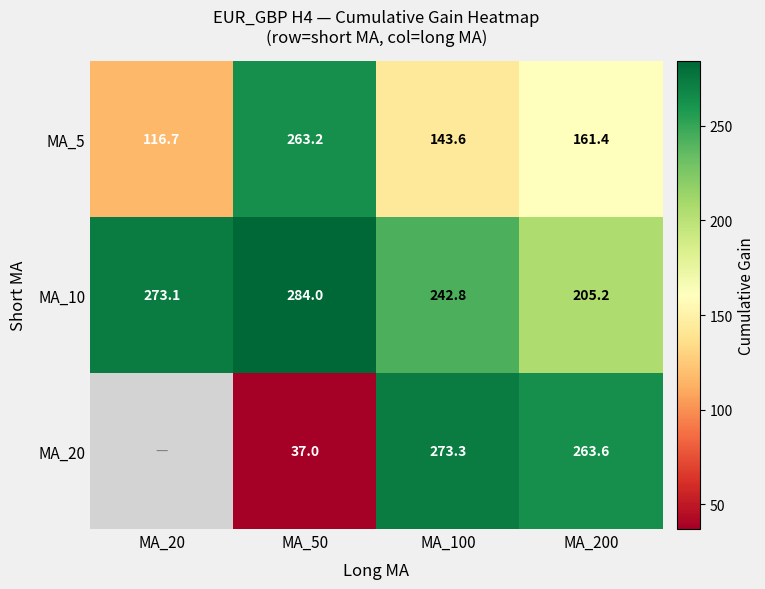

Where is MA_10 nearest to the value 244?

MA_100